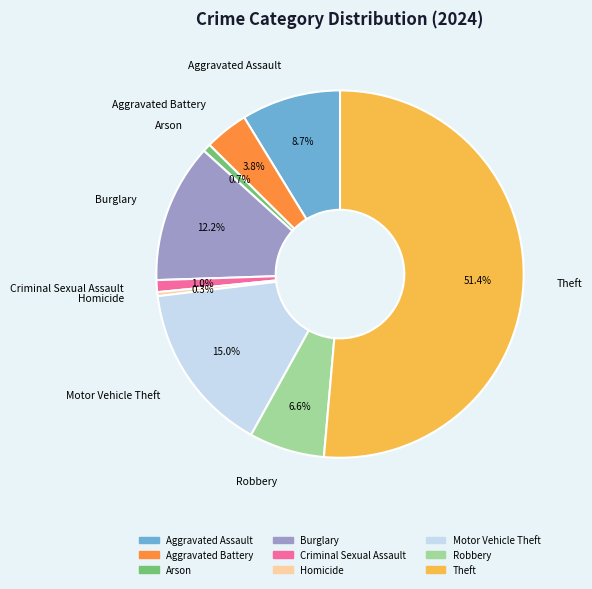

Between Theft and Robbery, which is larger?

Theft